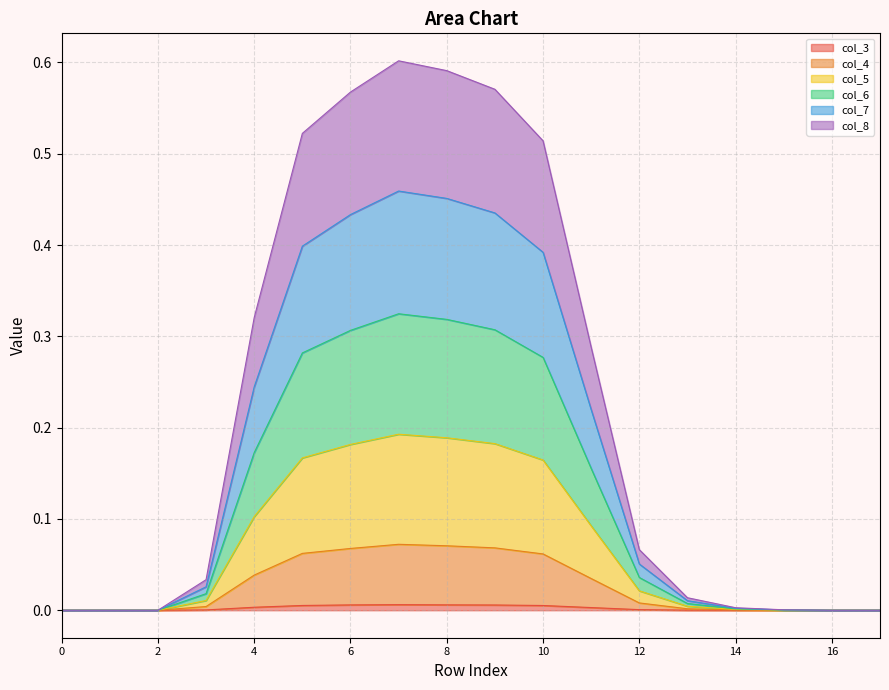

At which label is col_5 closest to 0?

row_0